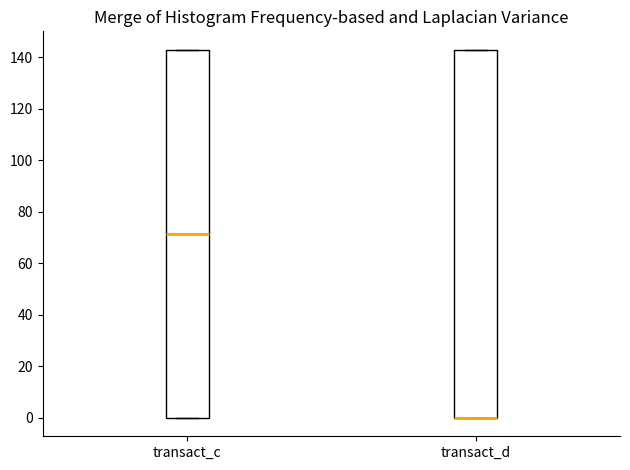

Where is the upper edge of the box for transact_d on the y-axis? The values are not printed on the chart, so give them approximately, as read against the axis.

142